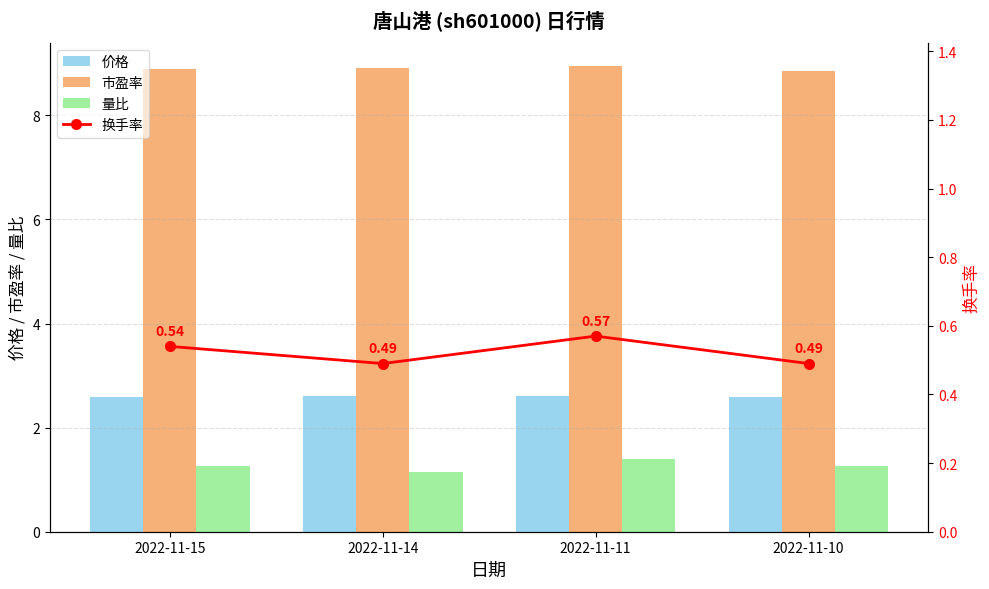

What are all the series names shown in the legend?

价格, 市盈率, 量比, 换手率